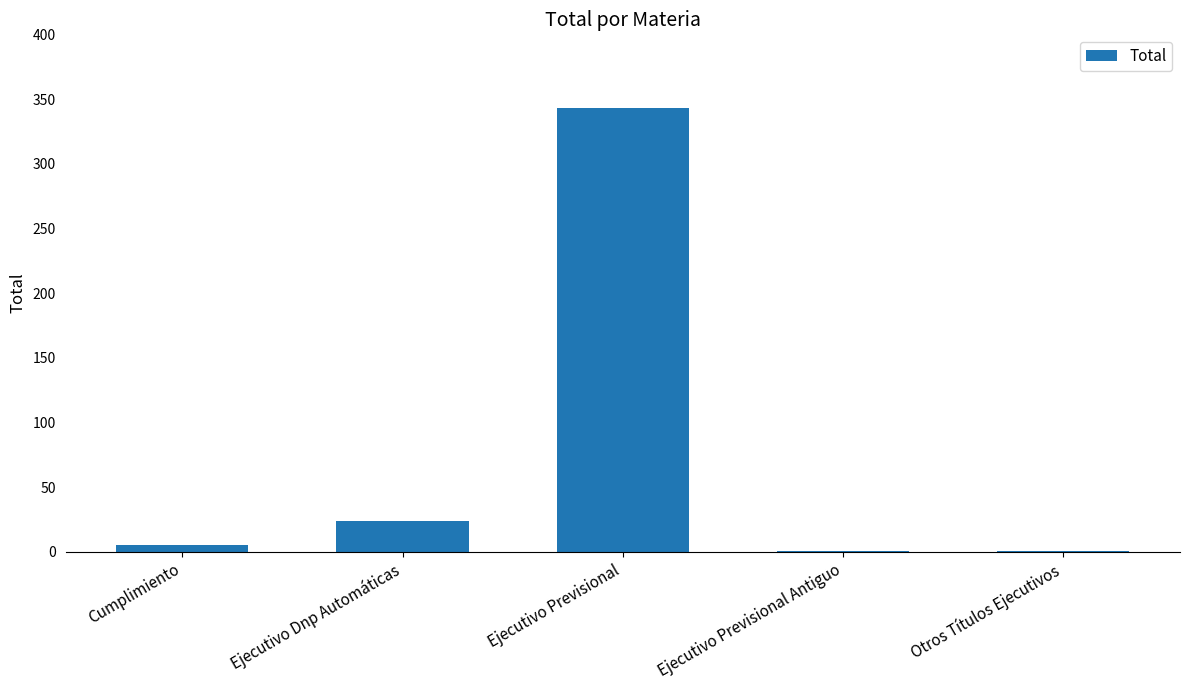

Reading right to left, transcribe all the data shown in this chart.

1	1	343	24	5